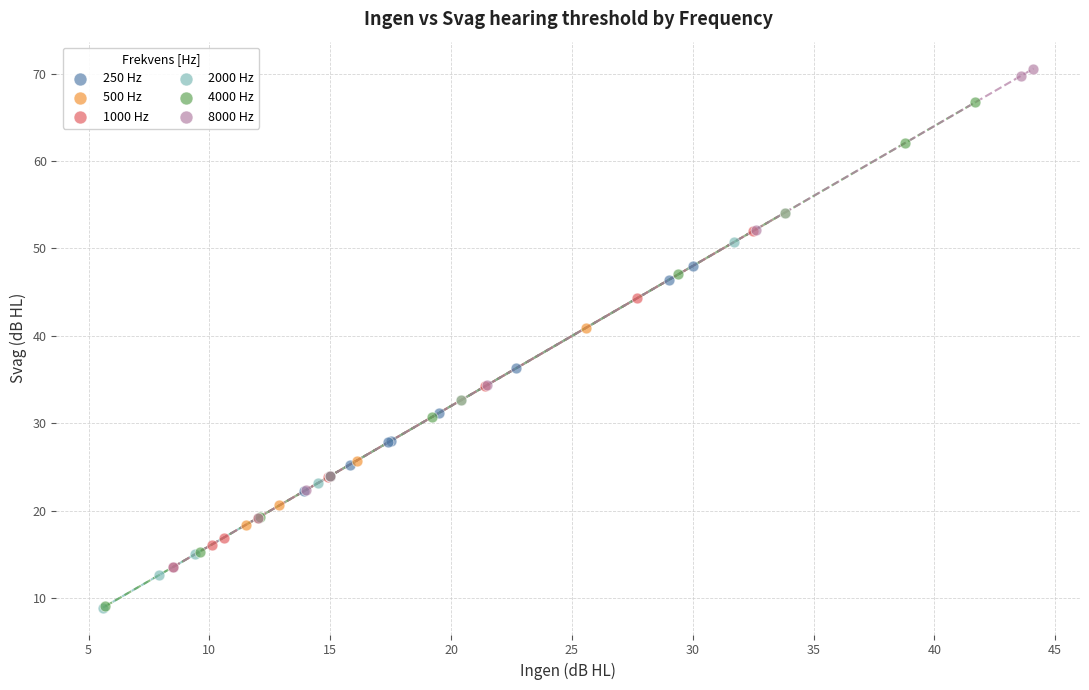

Which series reaches the maximum Y coordinate?

8000 Hz